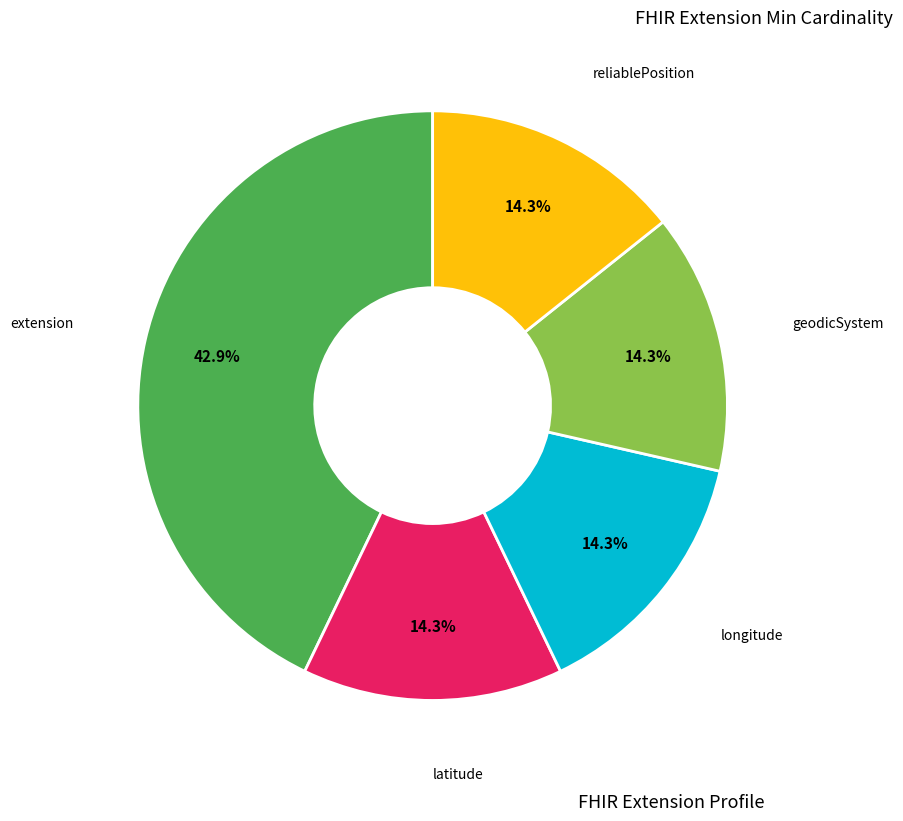

Does any single category account for the majority?

No